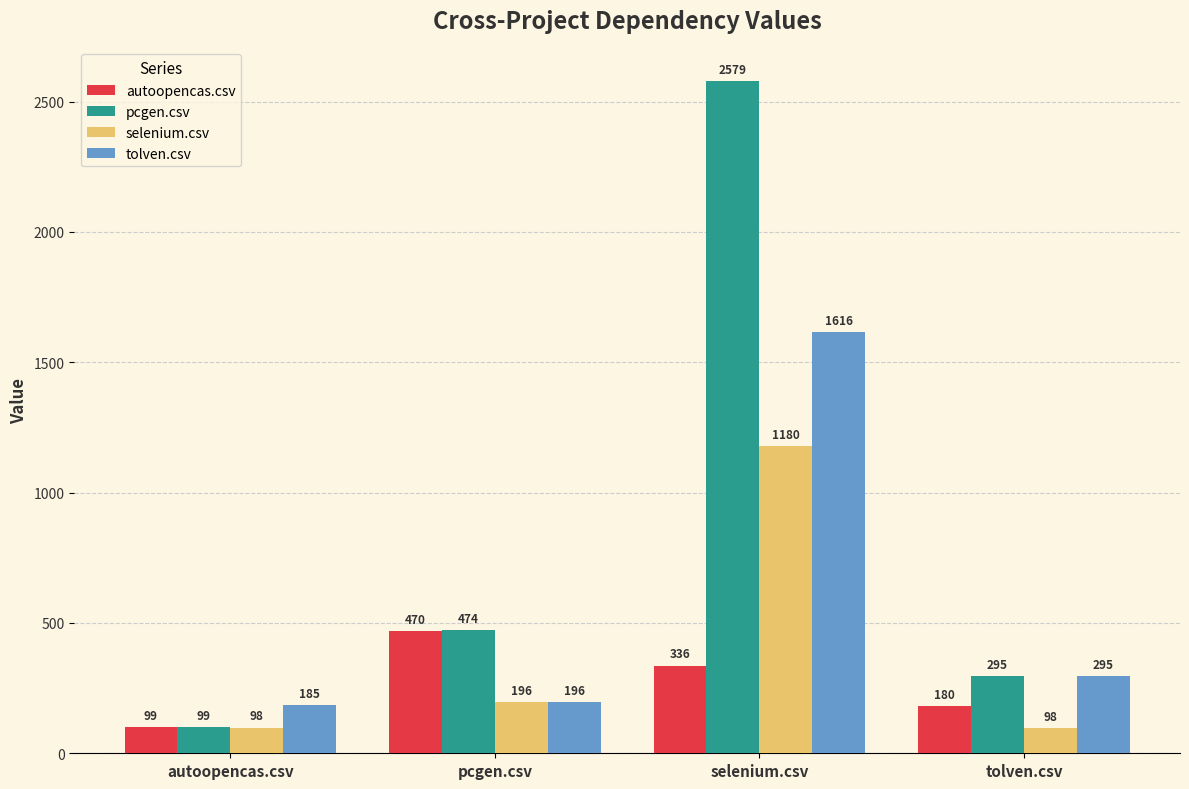

What is the label of the 1st bar from the right?

tolven.csv